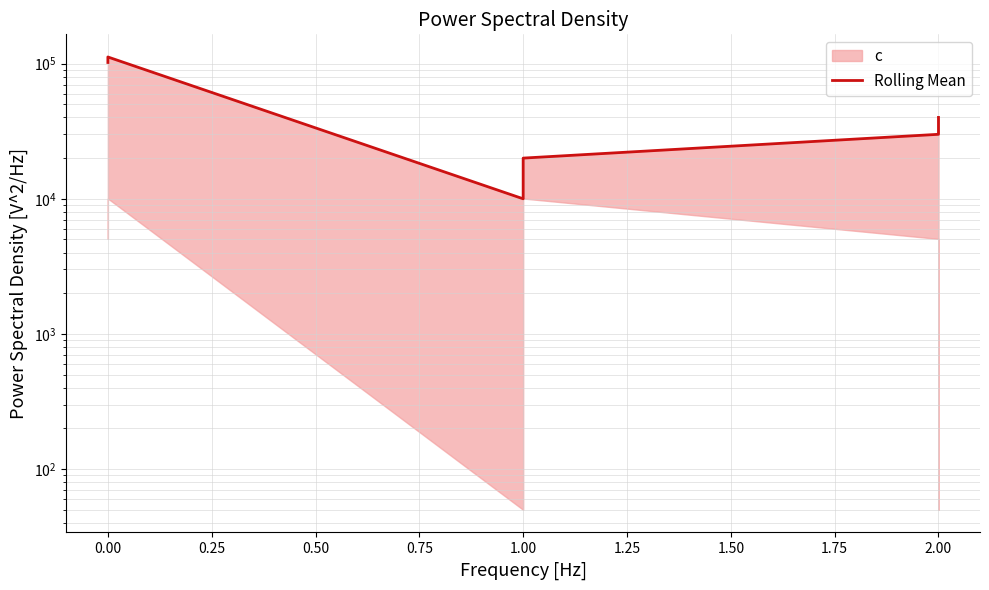

Count the number of categories in the chart.

6